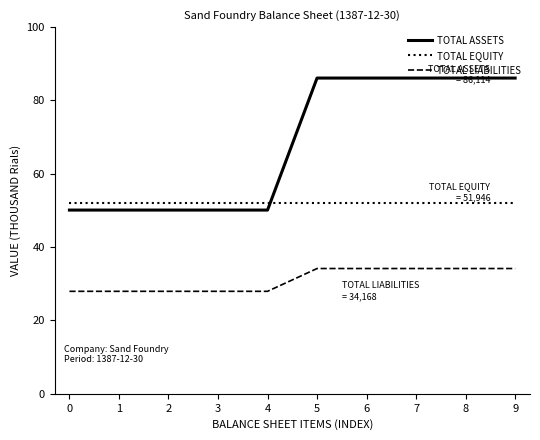

The value of TOTAL LIABILITIES at 0 is 28.0. True or false?

True